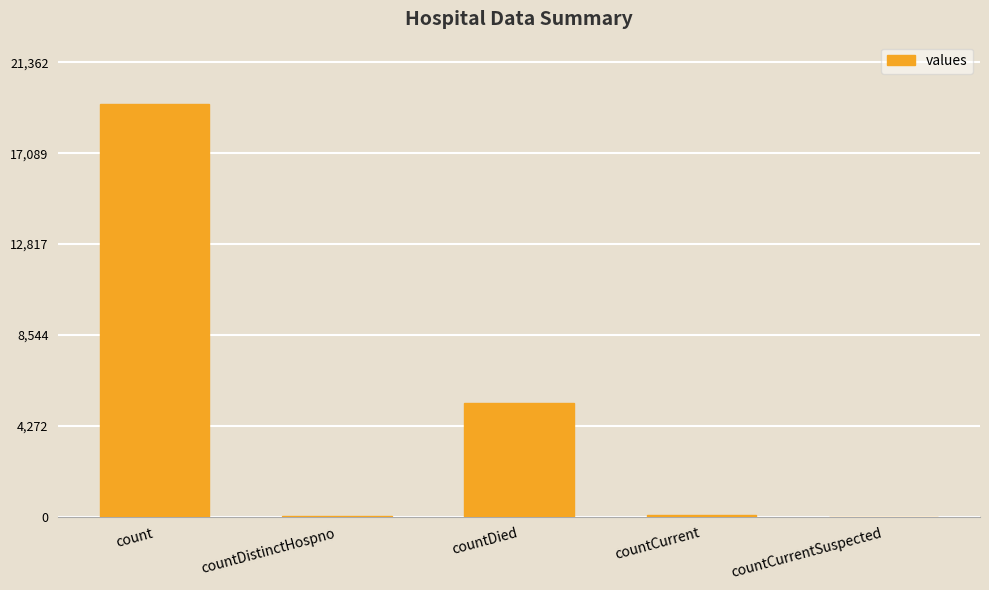

Is it true that the value at countDied is 1686?

False